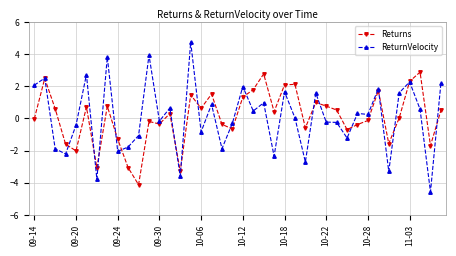

How many series are shown in this chart?

2